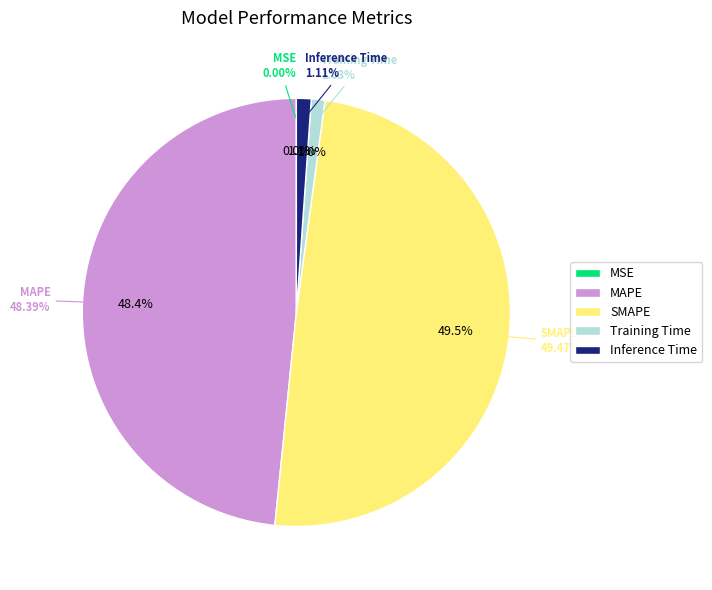

Which category has the smallest portion of the pie?

MSE